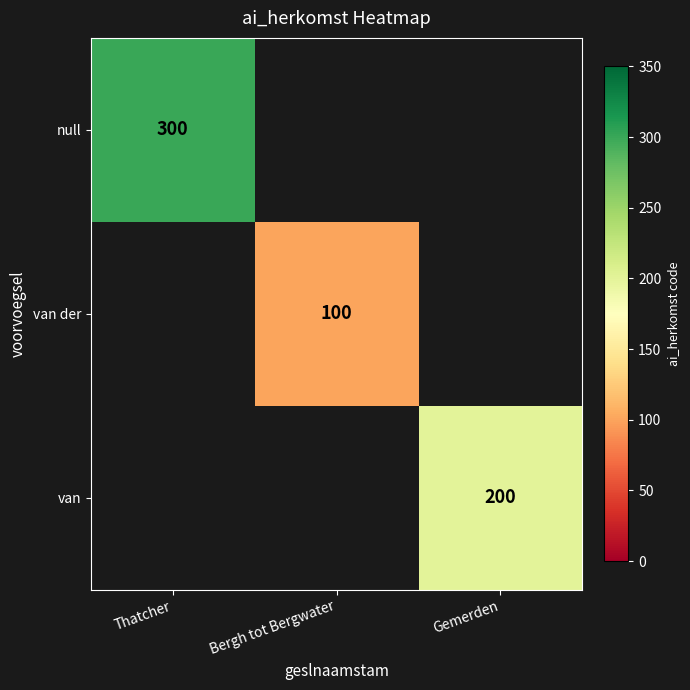

Count the number of data series in this chart.

3